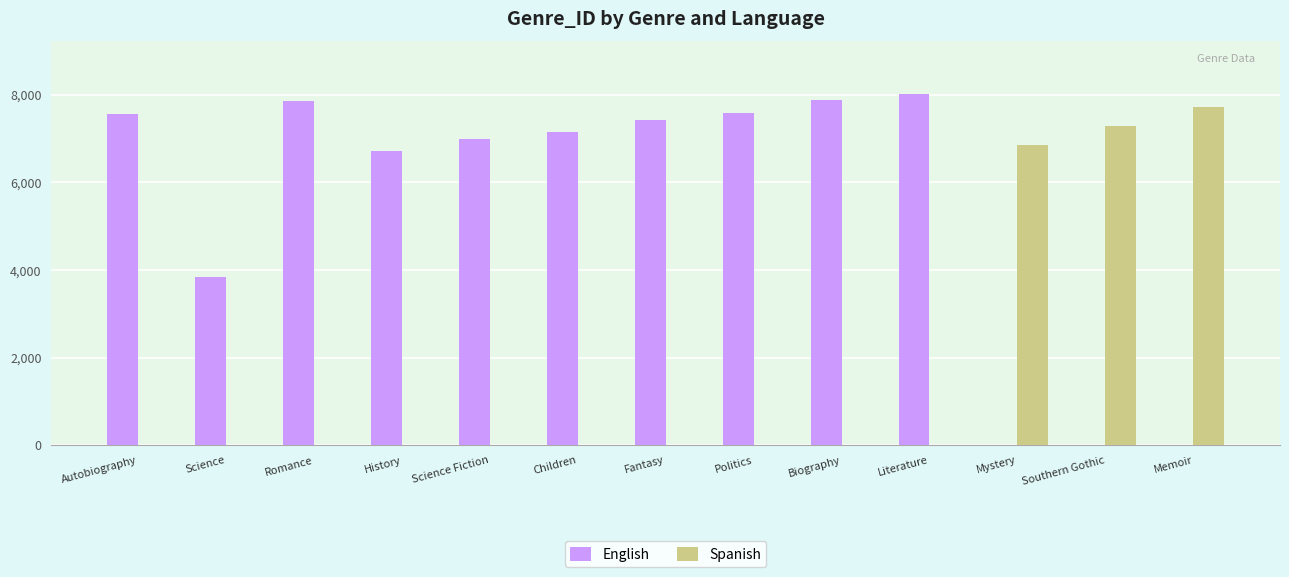

Which category has the highest value in the Spanish series?

Memoir